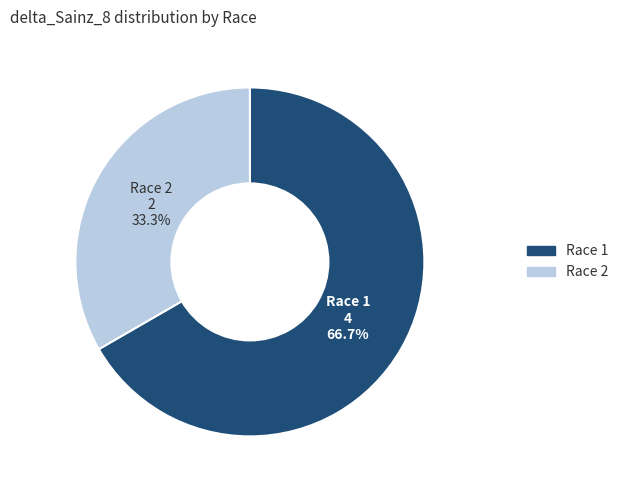

To the nearest percent, what is the combined percentage of Race 2 and Race 1?

100%